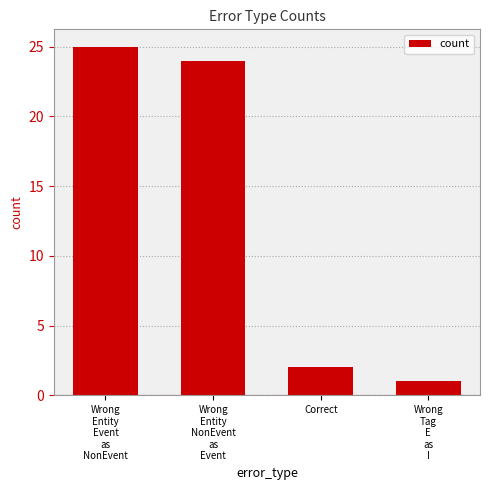

What is the difference between the values at Correct and Wrong
Entity
NonEvent
as
Event?

22